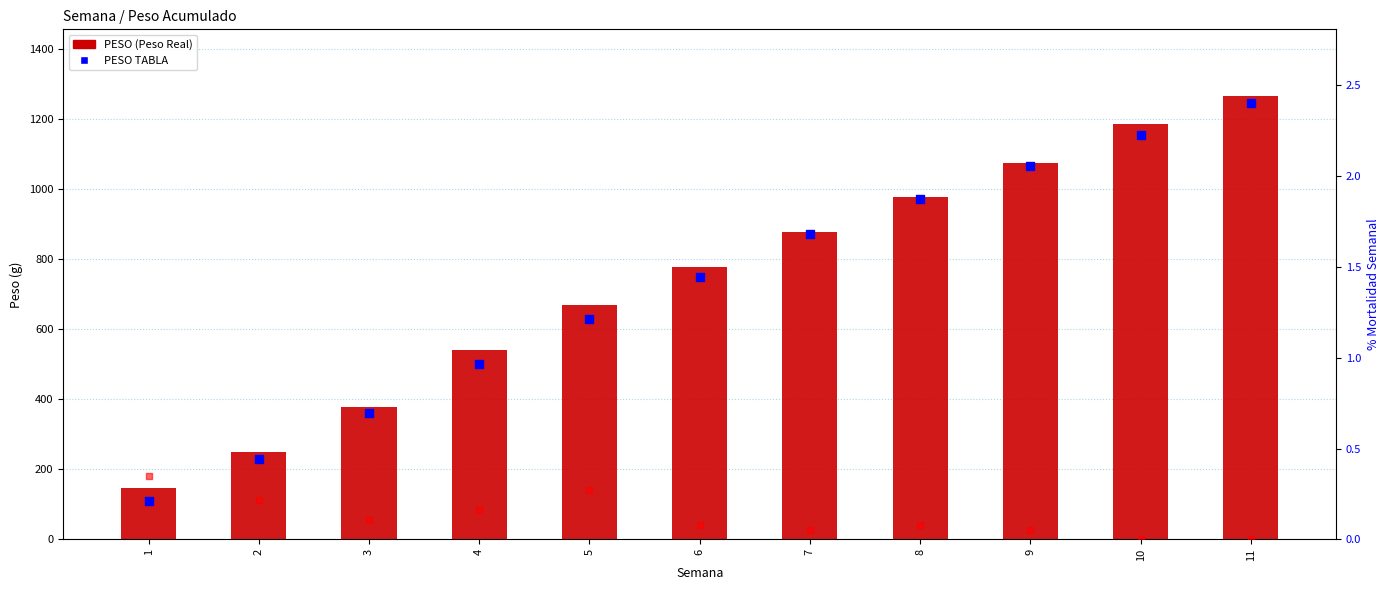

At how many categories does at least one series exceed 956?

4